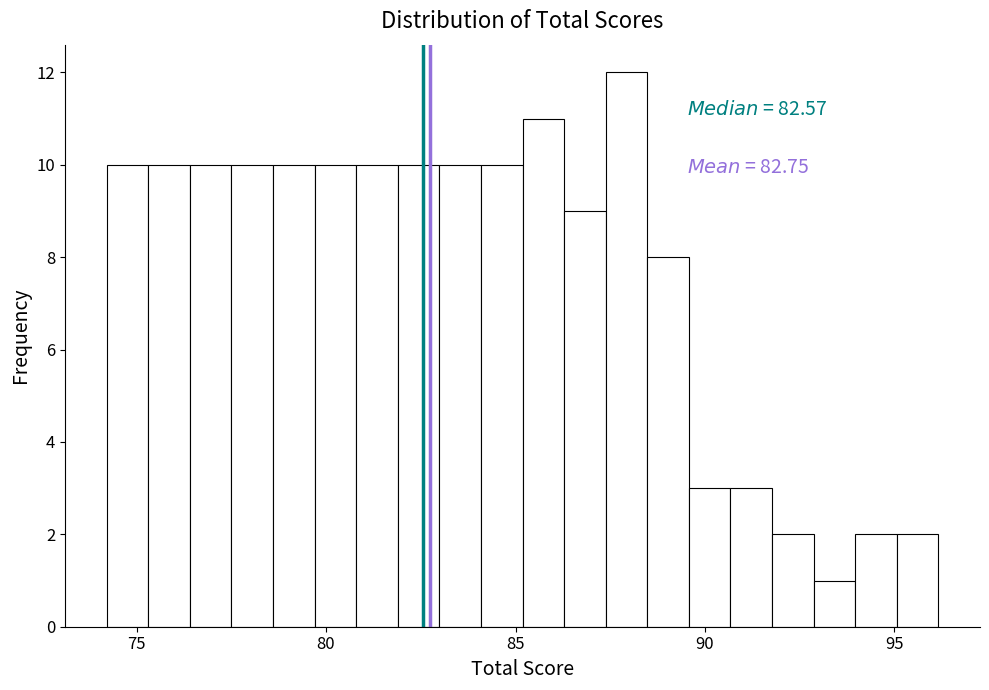

Around what value on the x-axis is the tallest bar? Give the approximate position of its centre, as read against the axis.

88.0